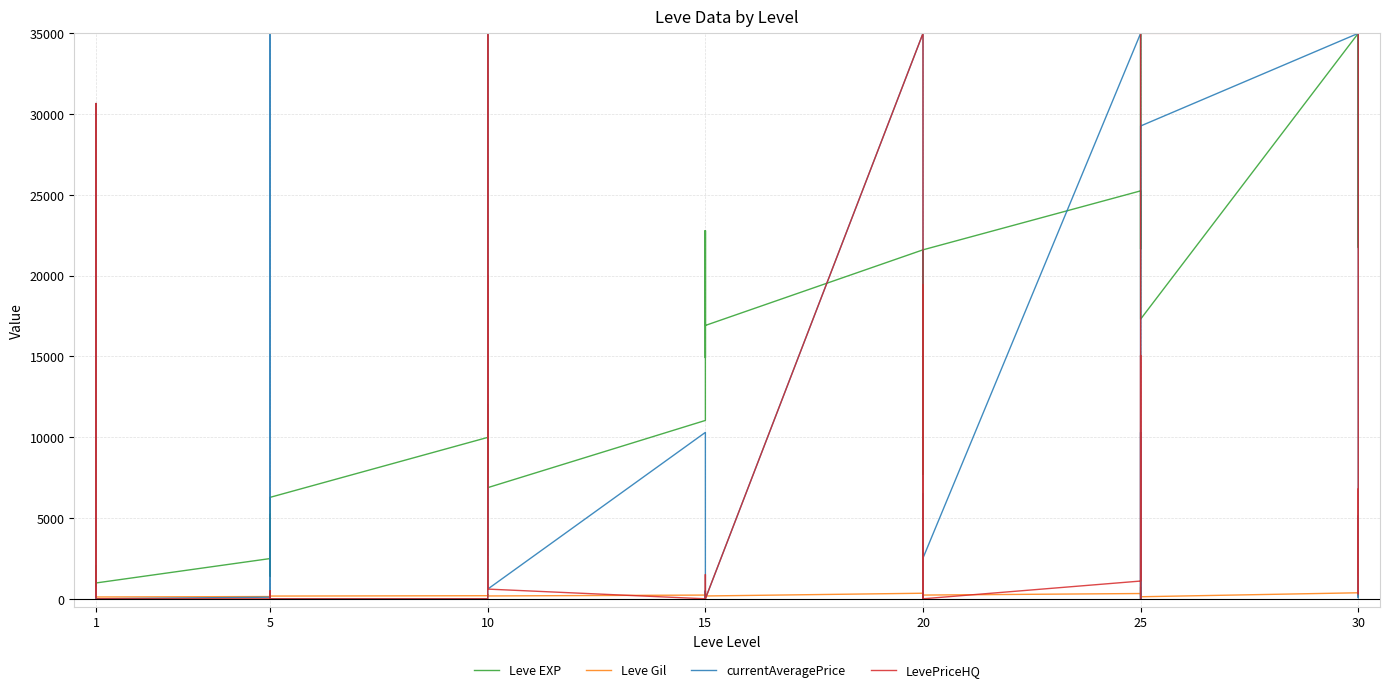

Between 10 and 15, which series saw the biggest shift?

Leve EXP